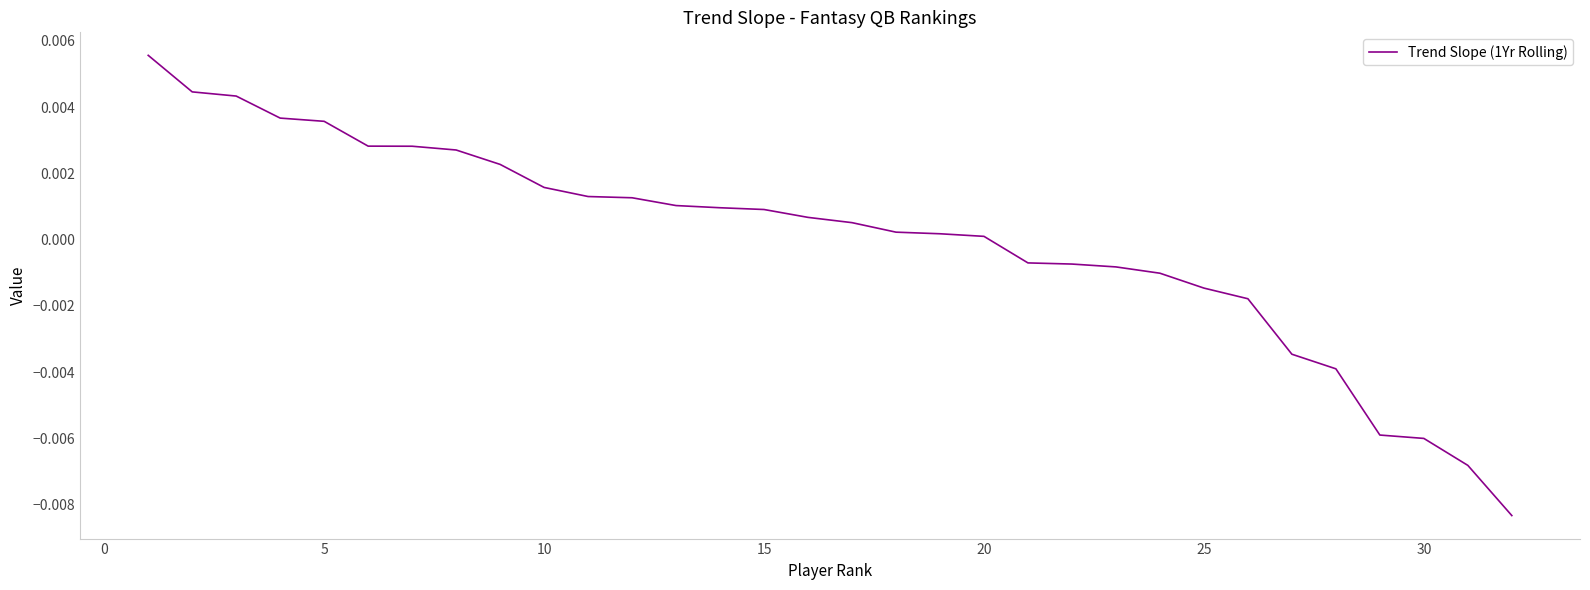

Is this an area chart (filled region under the line)?

No